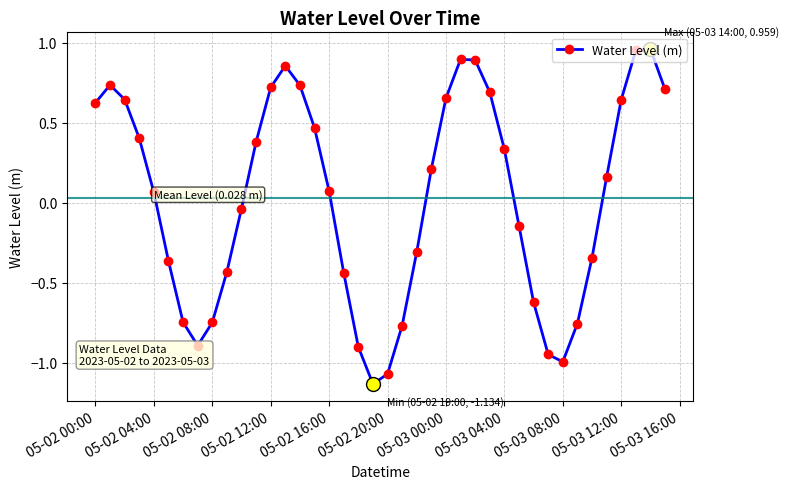

How many interior local peaks (higher than both neighbors) does the data have?

4